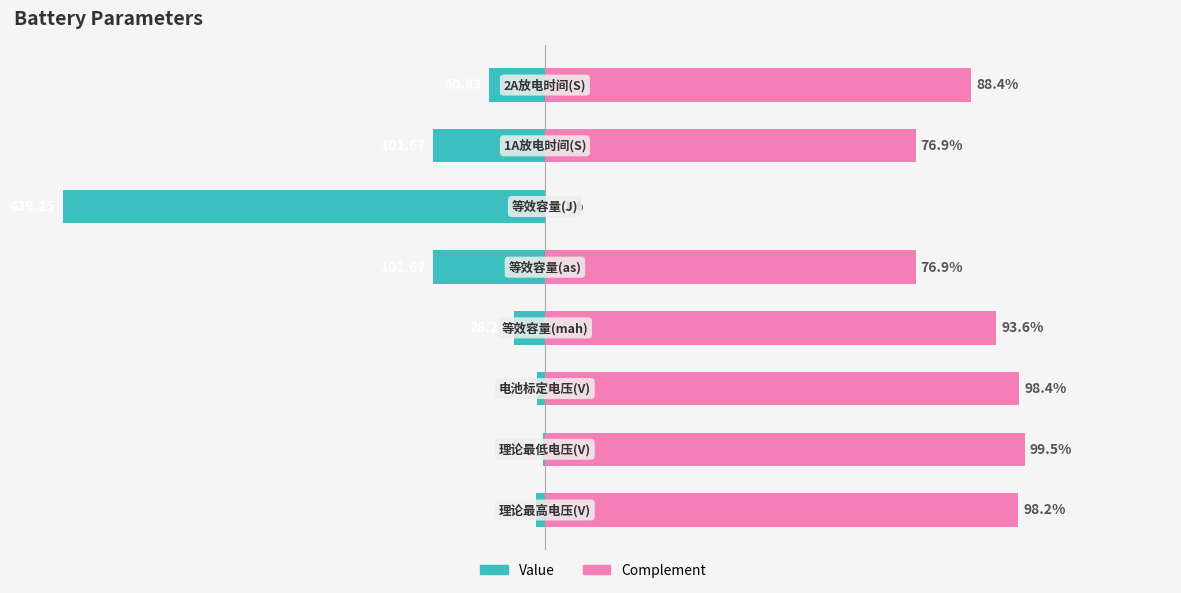

Does the chart contain any negative values?

Yes